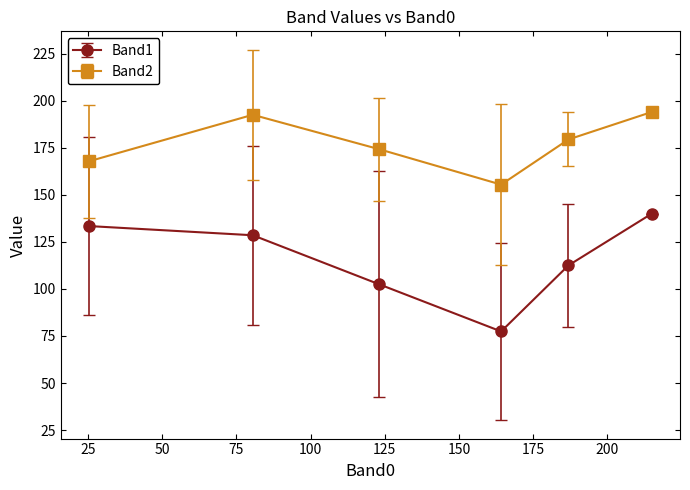

Is this an area chart (filled region under the line)?

No